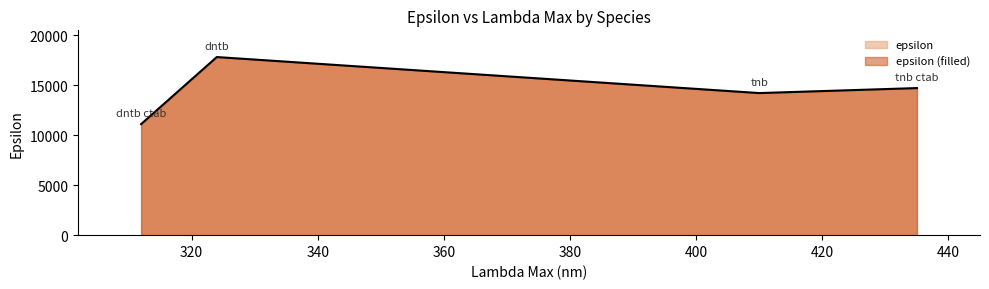

What is the value of the 2nd point from the left?

17800